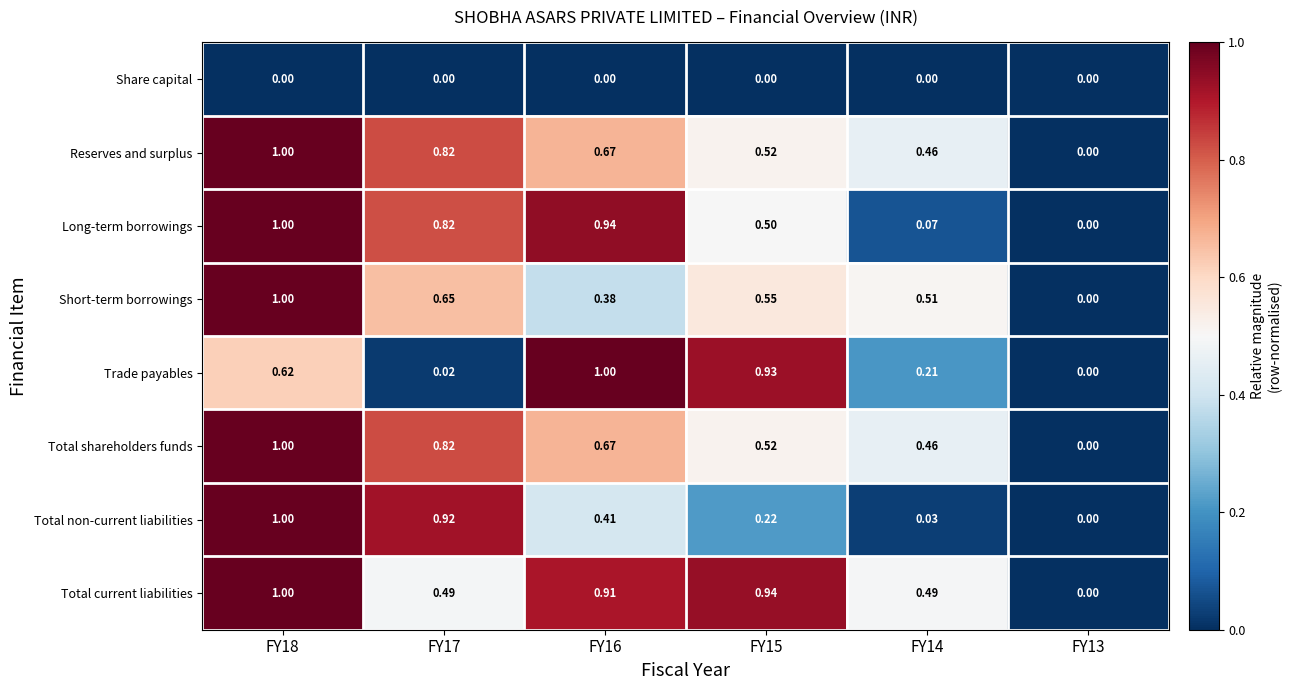

Is the value of Total current liabilities at FY15 greater than the value of Reserves and surplus at FY17?

Yes